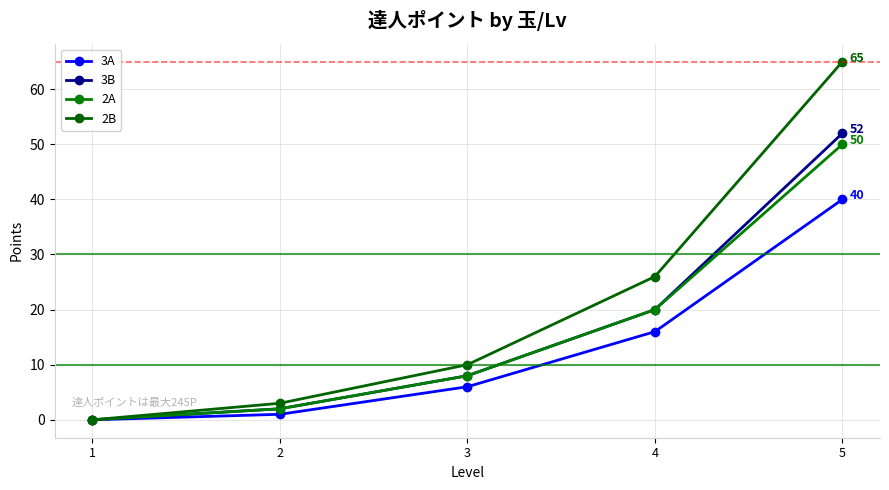

True or false: 3B has more than 0 points higher than both neighbors.

False